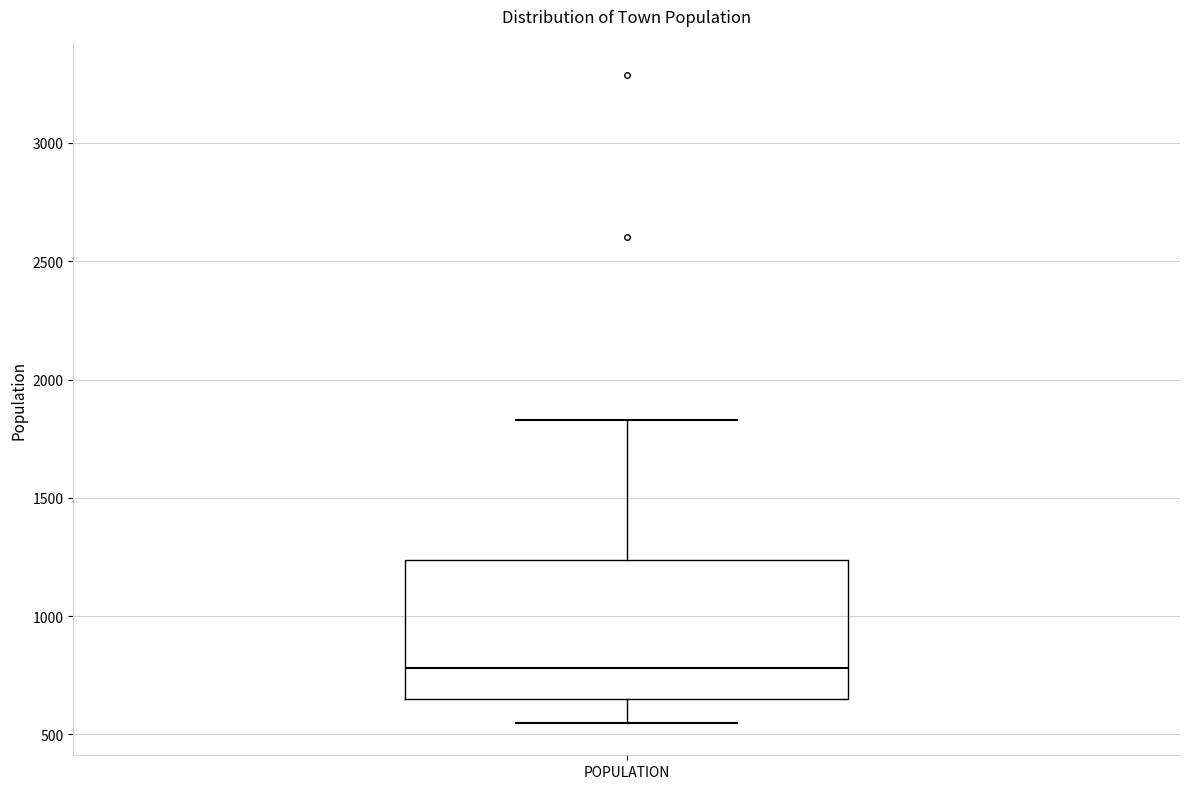

Where does the lower whisker of the box for POPULATION end on the y-axis? The values are not printed on the chart, so give them approximately, as read against the axis.

550